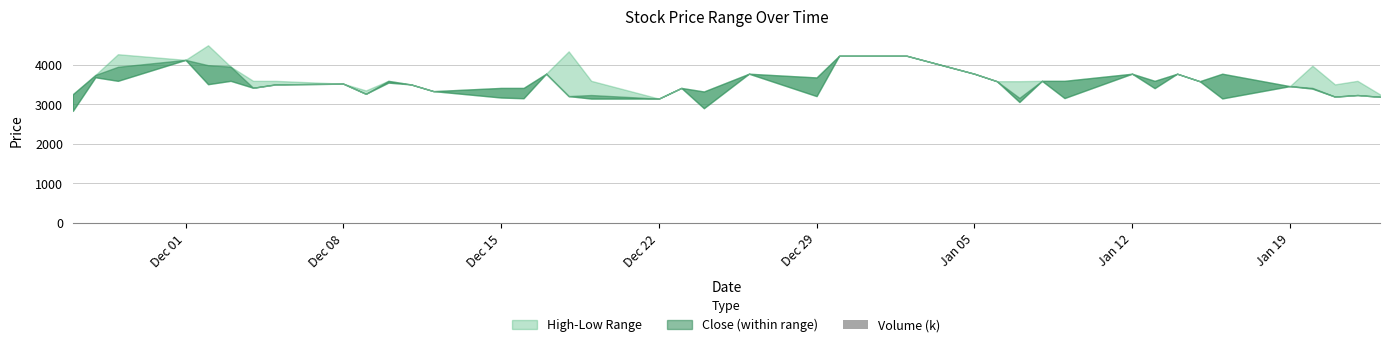

Count the number of data series in this chart.

1